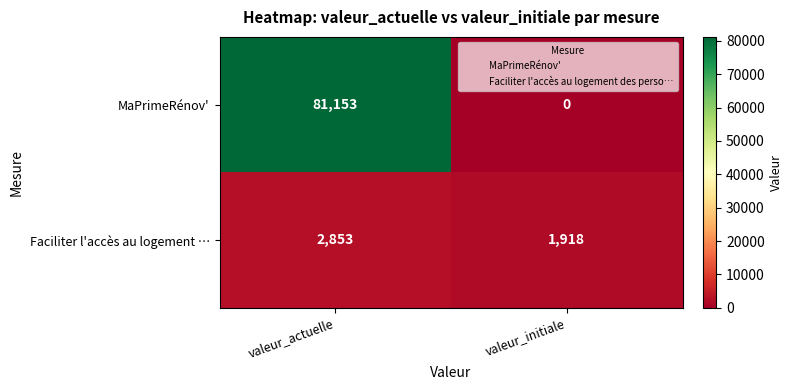

Reading right to left, extract all data points from this chart.

MaPrimeRénov': 0	81153
Faciliter l'accès au logement …: 1918	2853